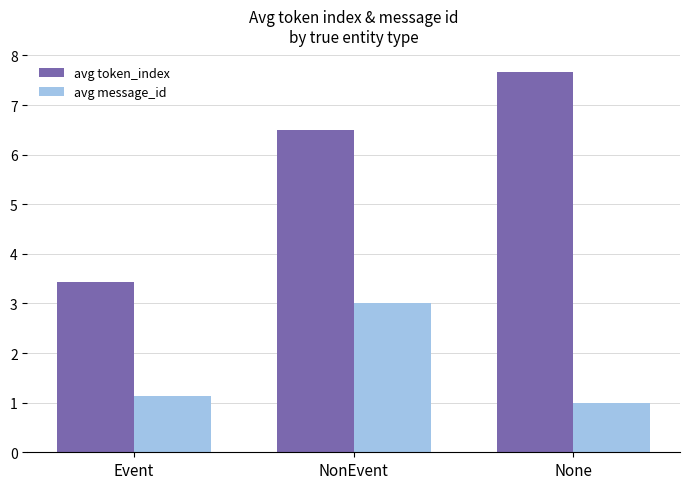

What is the difference between the highest and lowest values at Event?

2.3